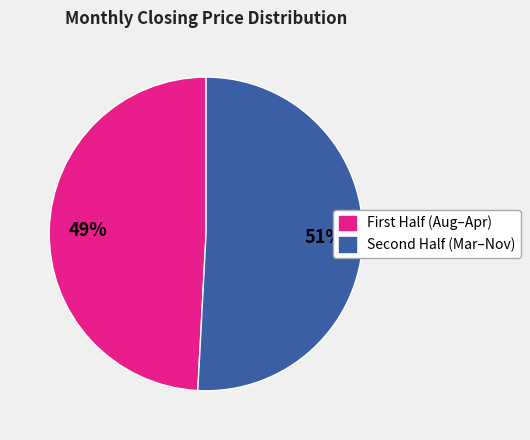

Does any single category account for the majority?

Yes